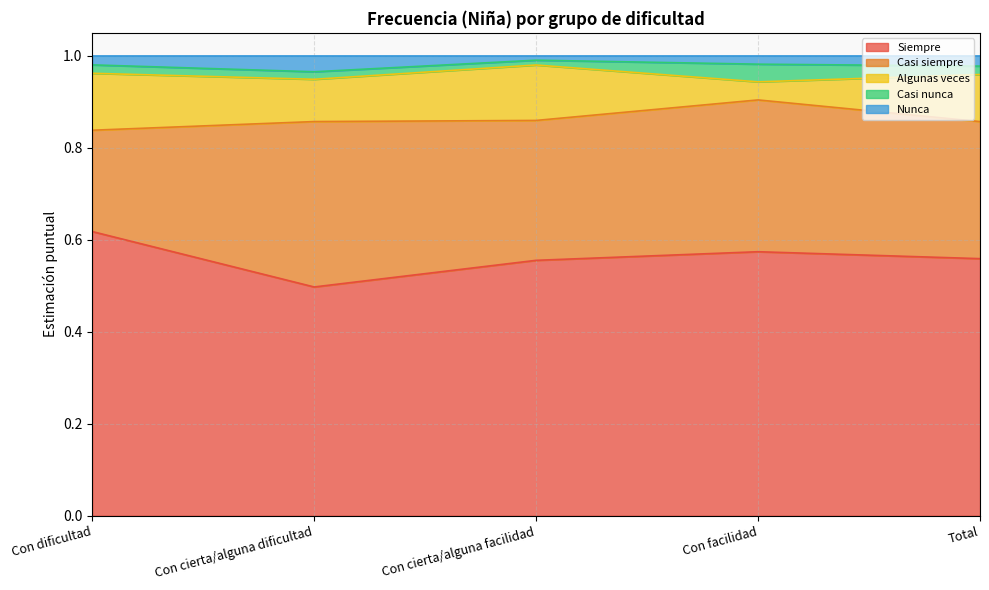

True or false: Algunas veces has a value of 0.1 at Con cierta/alguna dificultad.

True